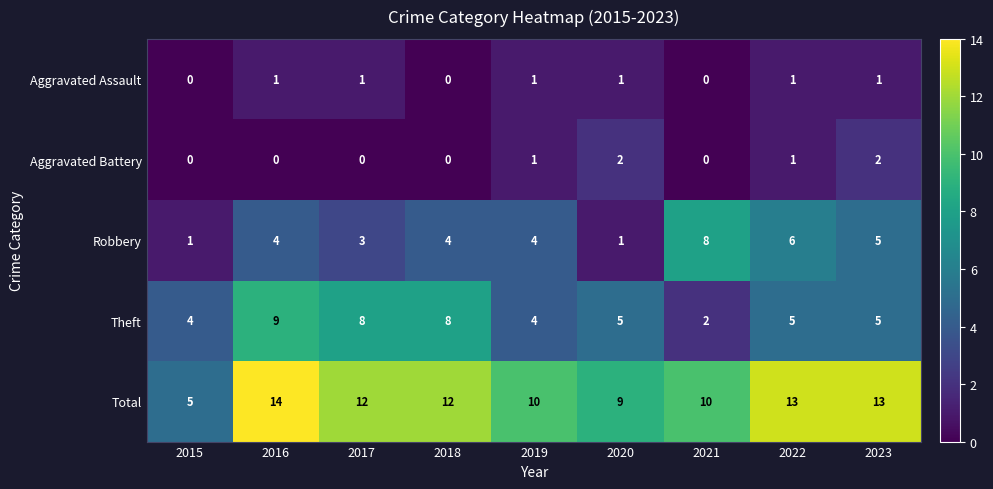

The Total series shows 10 at 2021. True or false?

True